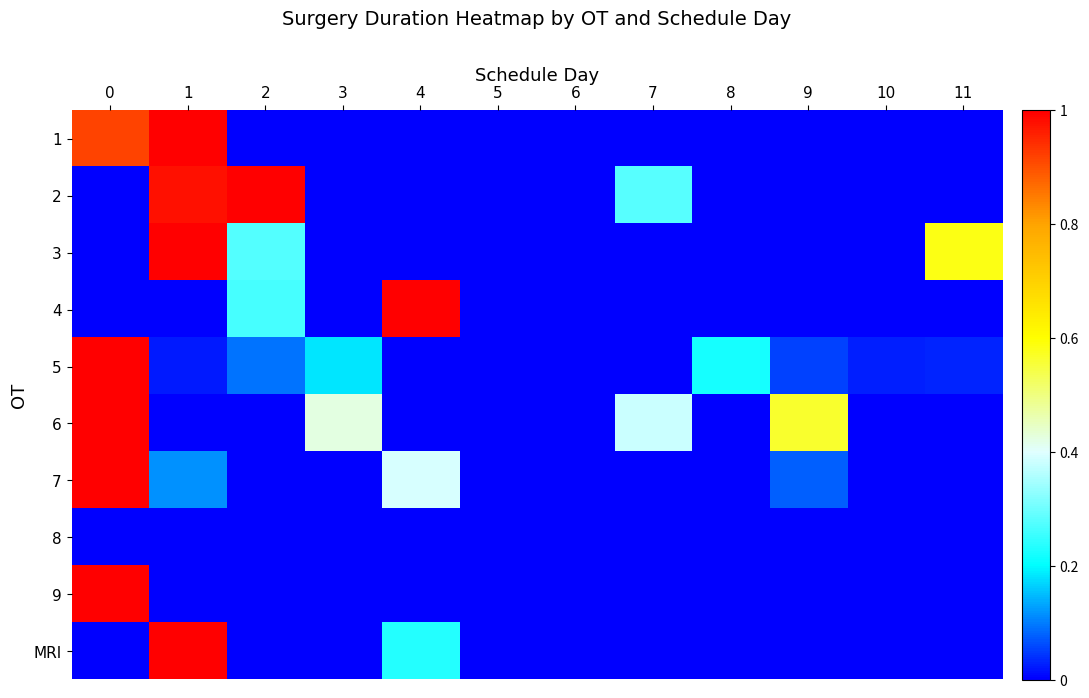

How many categories are shown in the chart?

12